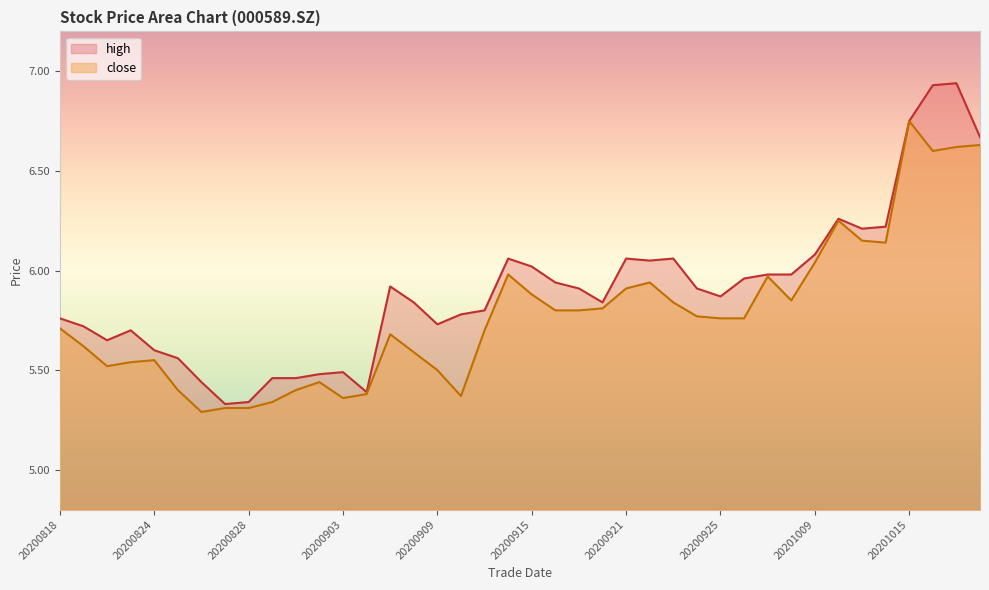

The value of close at 20201009 is 6.0. True or false?

True